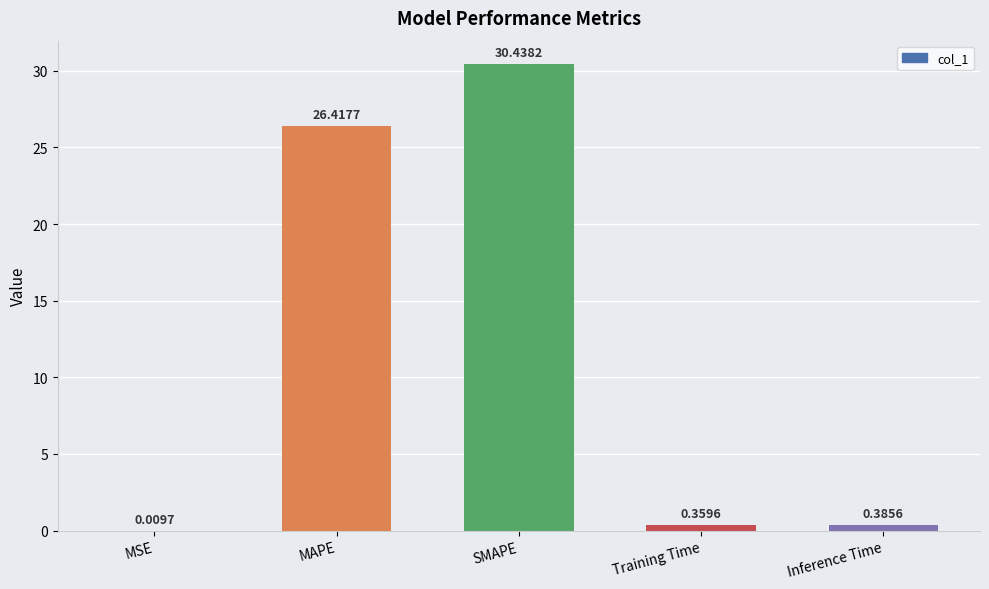

Which label corresponds to the largest value in the chart?

SMAPE